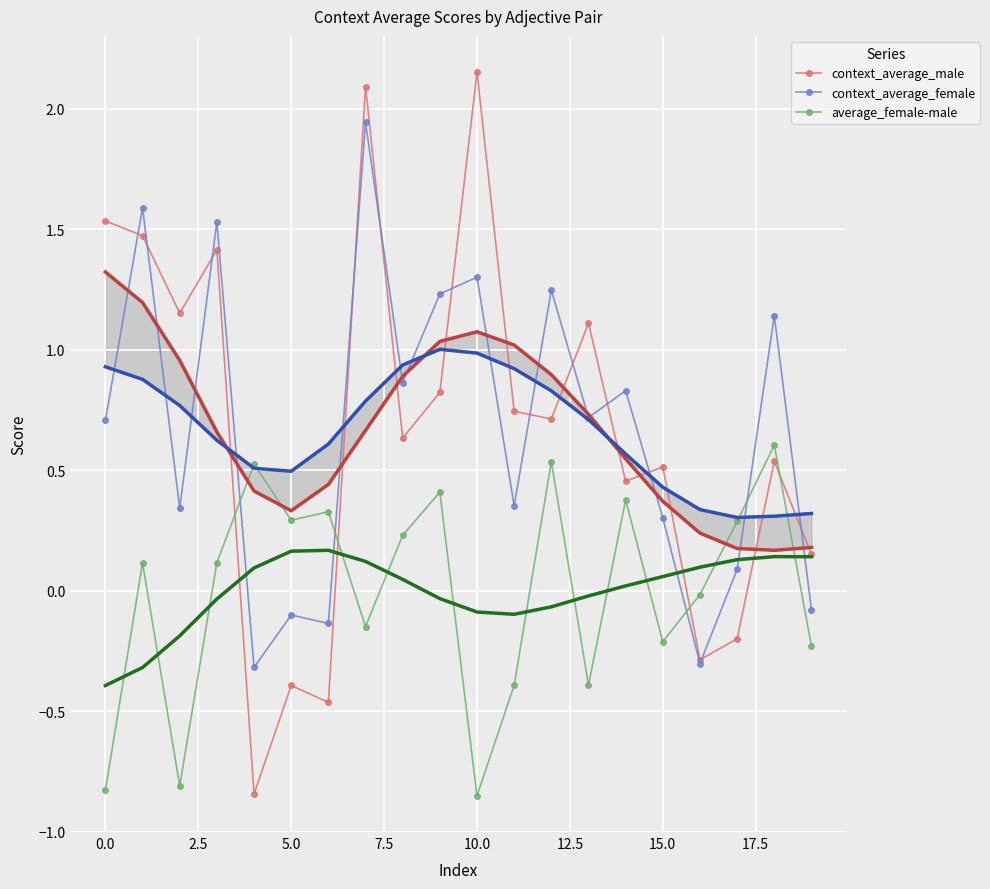

What is the difference between the maximum and second lowest values in the context_average_male series?

2.6